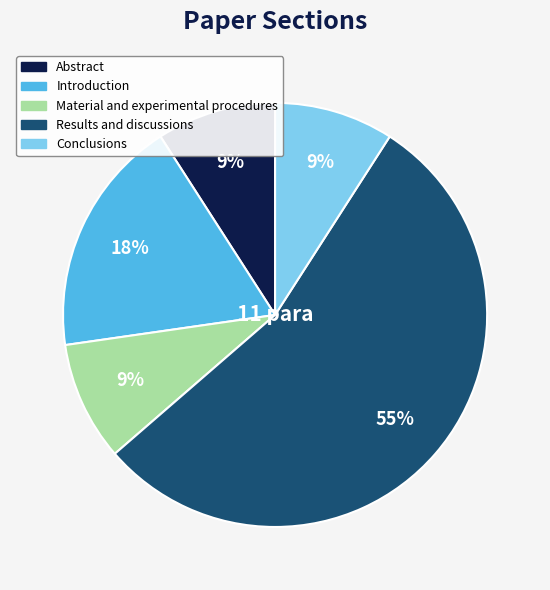

The Results and discussions slice represents 55% of the pie. True or false?

True